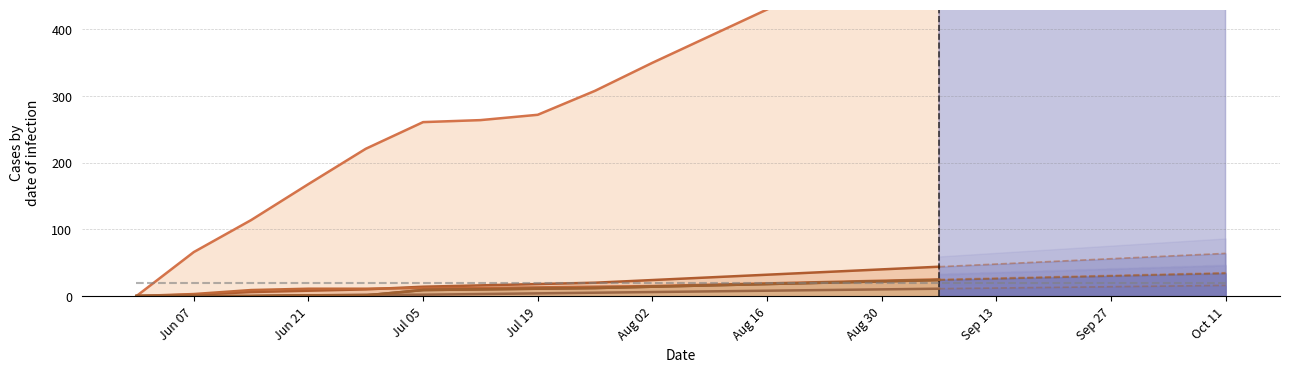

Rank the series at 2020-09-13 from lowest to highest value.

FR, SZ, TG, BS, BL, CH